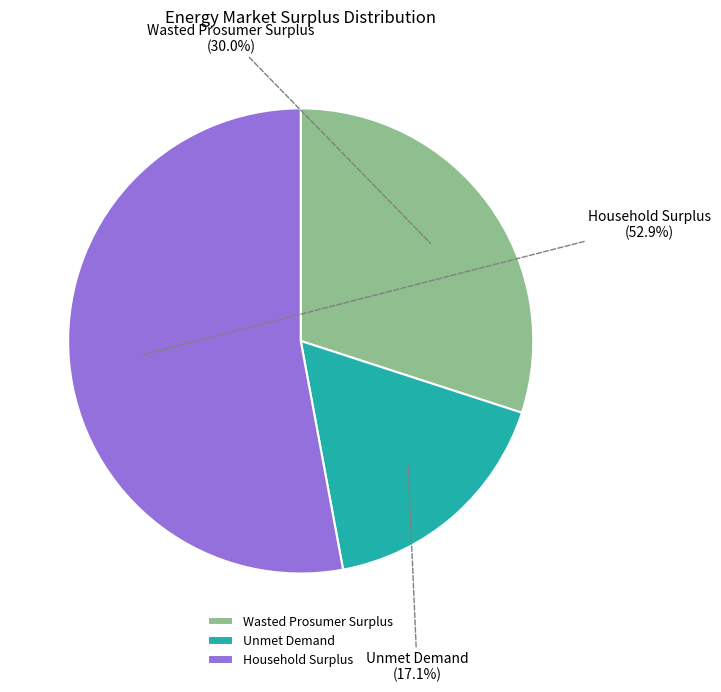

Which slice represents more than half of the pie?

Household Surplus